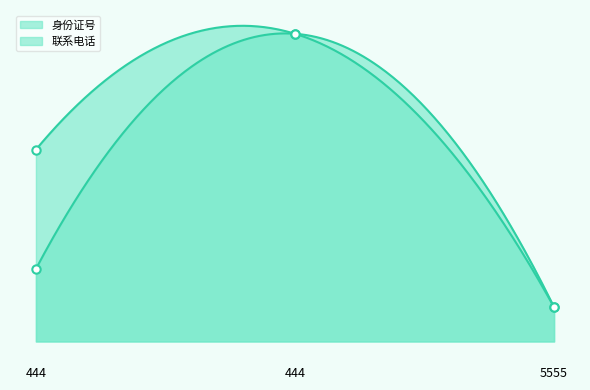

True or false: 身份证号 has a value of 4.0 at 5555.

False